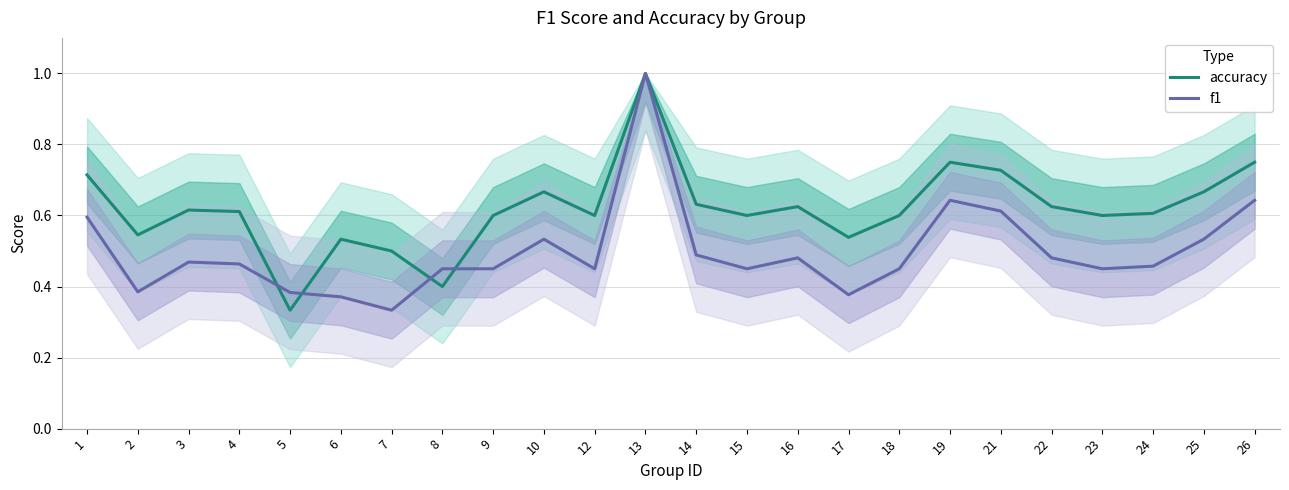

Reading left to right, extract all data points from this chart.

accuracy: 0.7	0.5	0.6	0.6	0.3	0.5	0.5	0.4	0.6	0.7	0.6	1.0	0.6	0.6	0.6	0.5	0.6	0.8	0.7	0.6	0.6	0.6	0.7	0.8
f1: 0.6	0.4	0.5	0.5	0.4	0.4	0.3	0.5	0.5	0.5	0.5	1.0	0.5	0.5	0.5	0.4	0.5	0.6	0.6	0.5	0.5	0.5	0.5	0.6